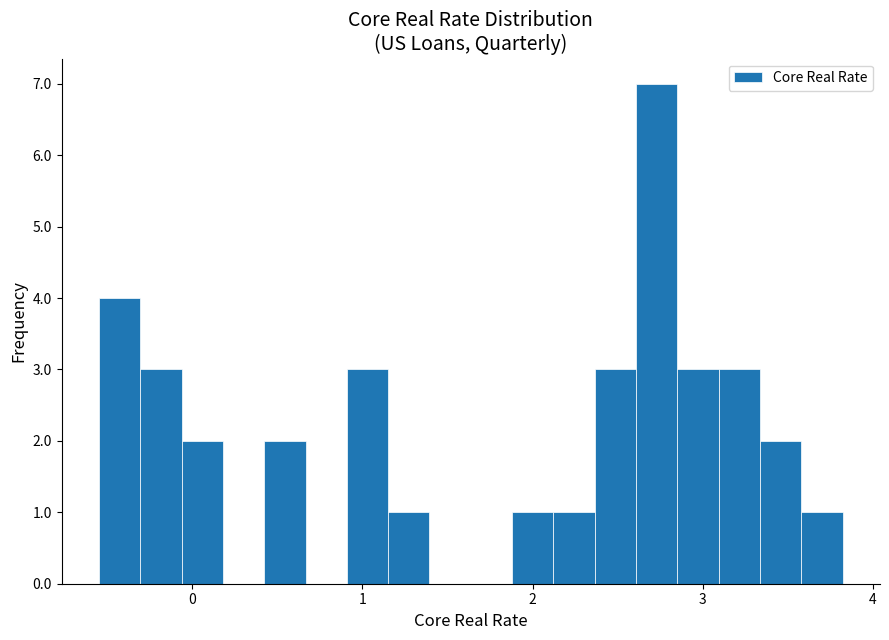

Read against the x-axis, roughly where is the centre of the tallest bar?

2.7